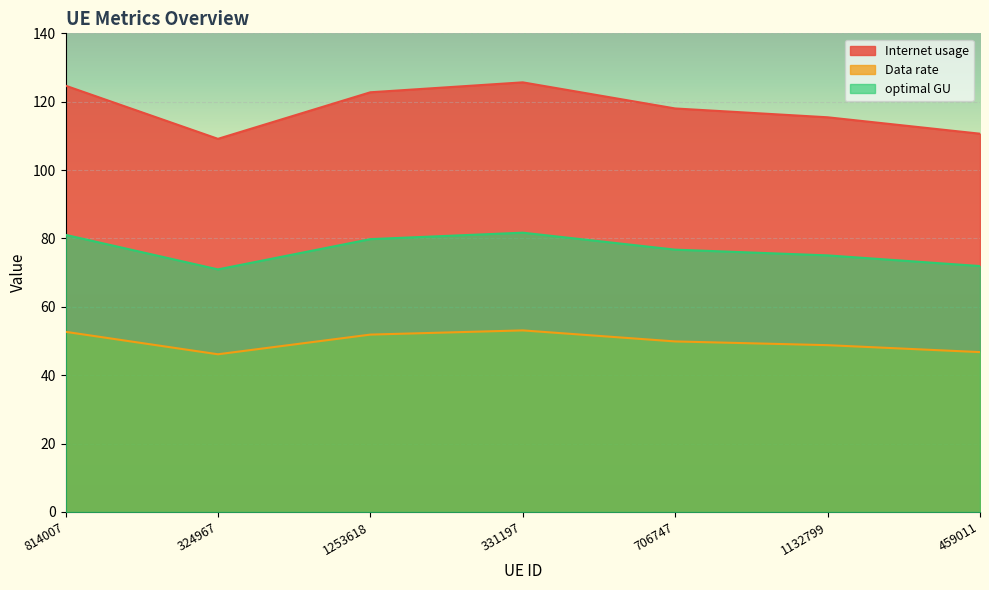

How many data points does each series have?

7